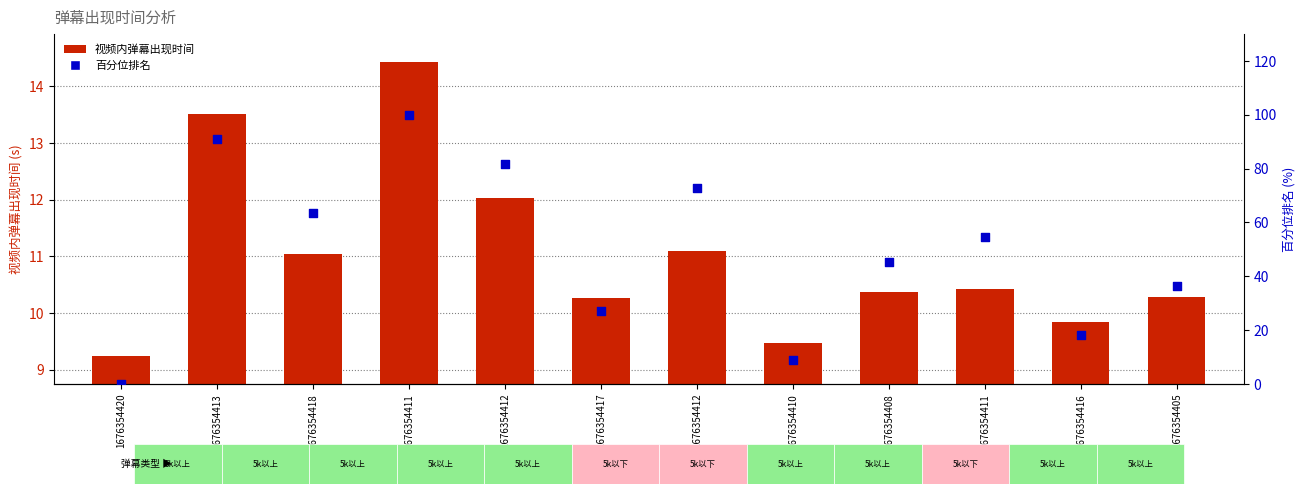

What is the total value across all series at 1676354413?

104.4